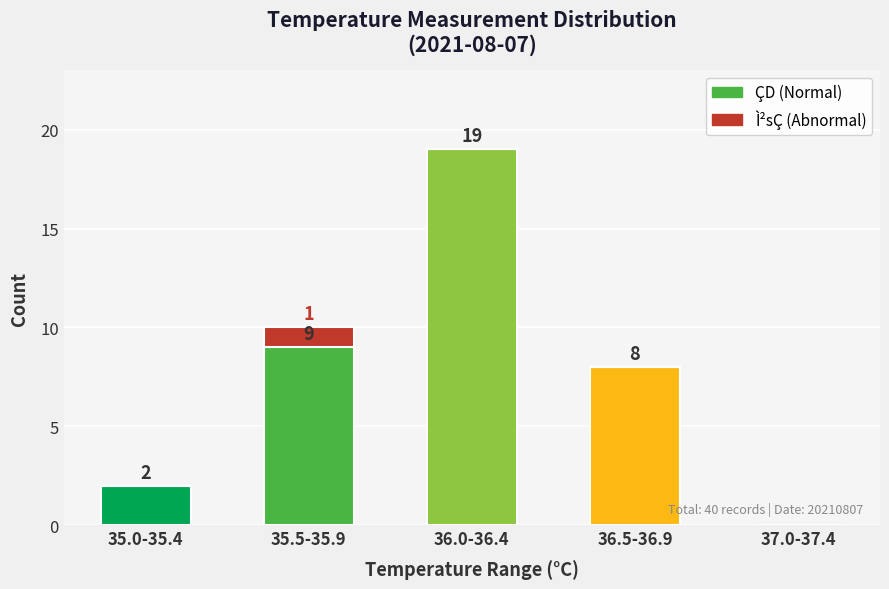

What is the sum of the ÇD (Normal) values at 35.5-35.9 and 37.0-37.4?

9